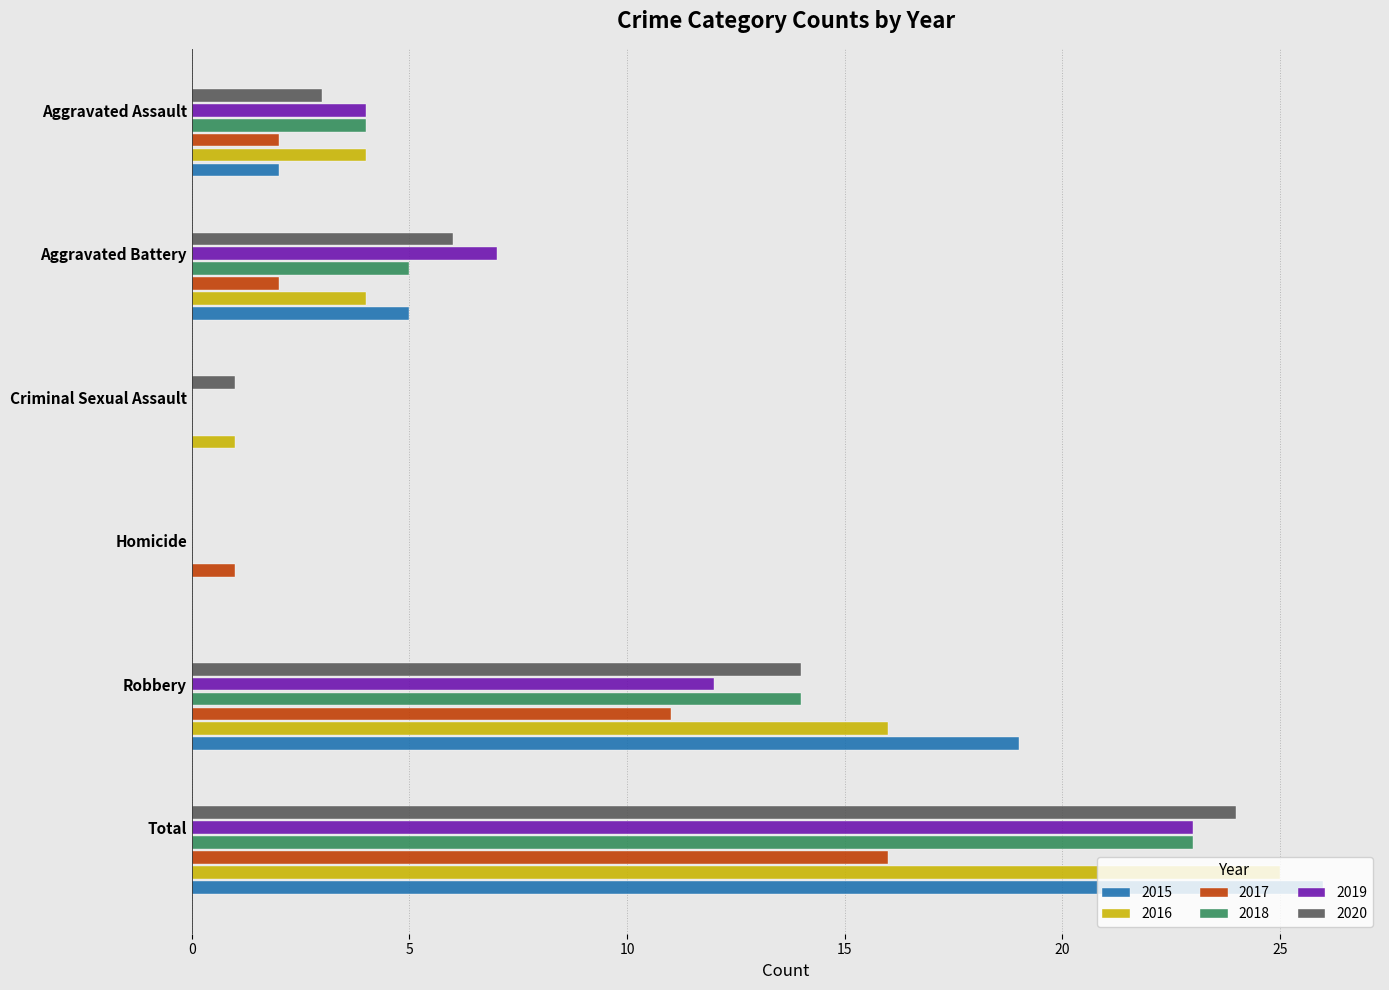

The 2018 series shows 20 at Robbery. True or false?

False